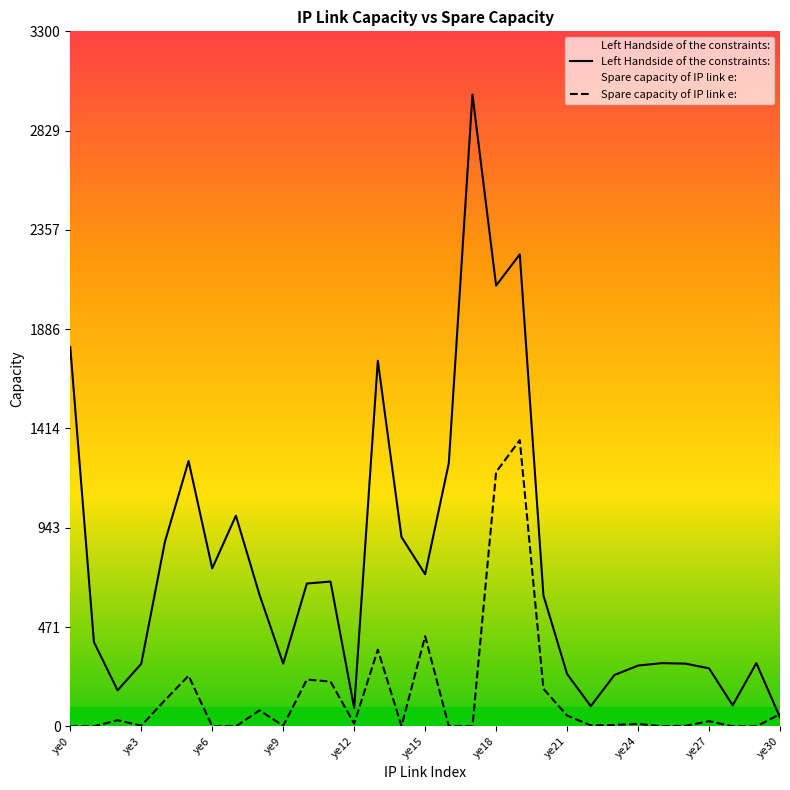

What is the value of the Spare capacity of IP link e: point at the 24th from the left?

6.5